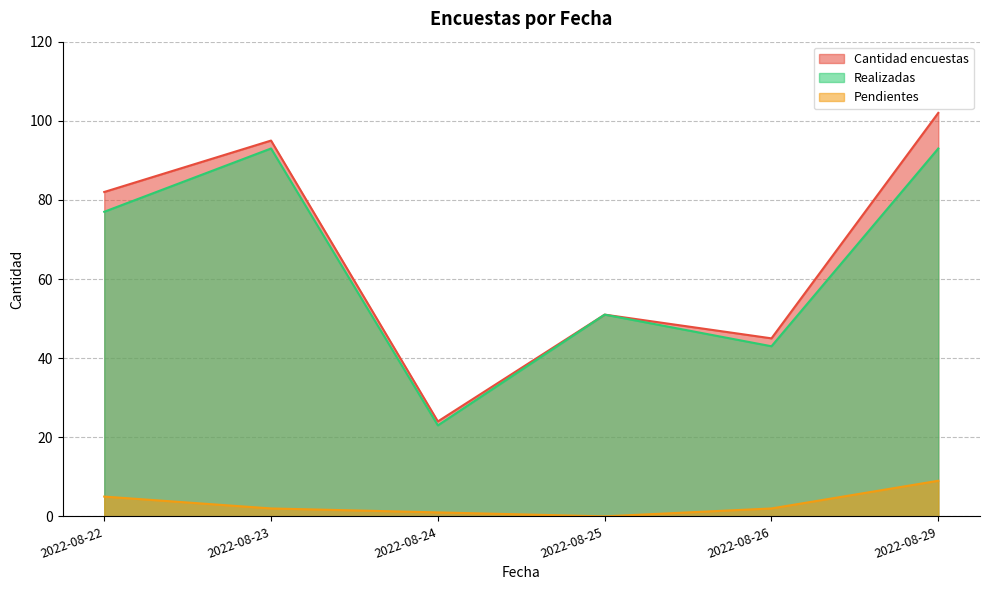

True or false: Realizadas and Pendientes intersect in this chart.

False